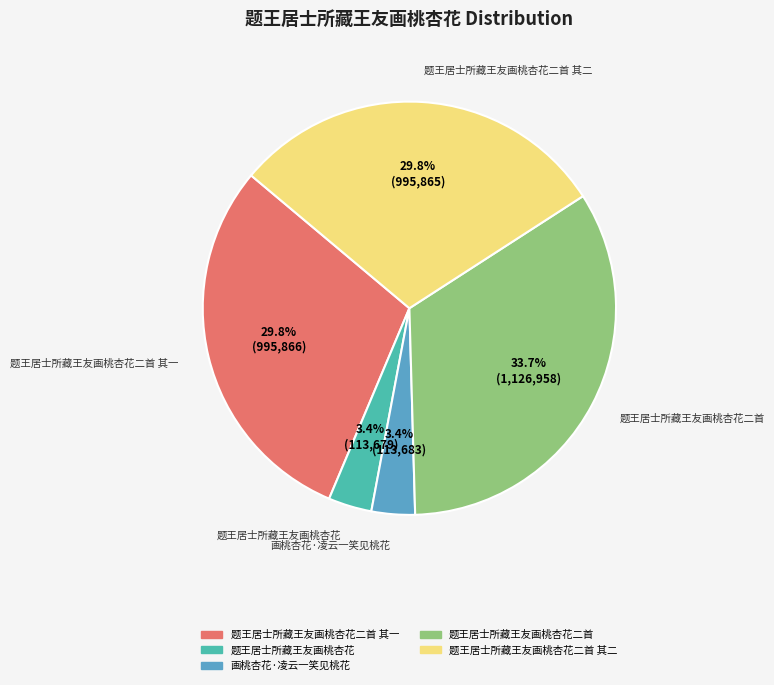

Does any single category account for the majority?

No